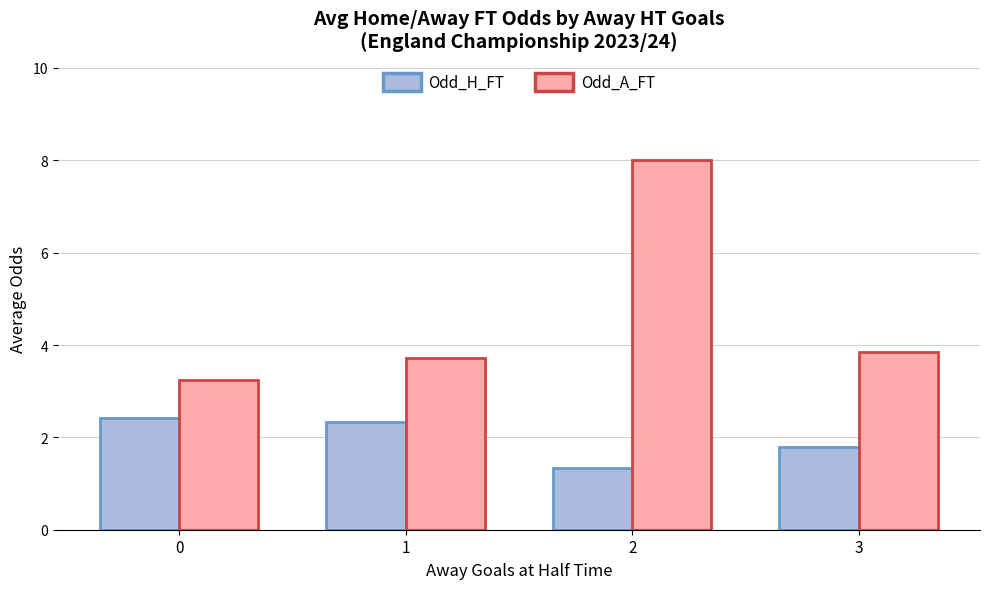

What is the maximum value for Odd_H_FT?

2.4